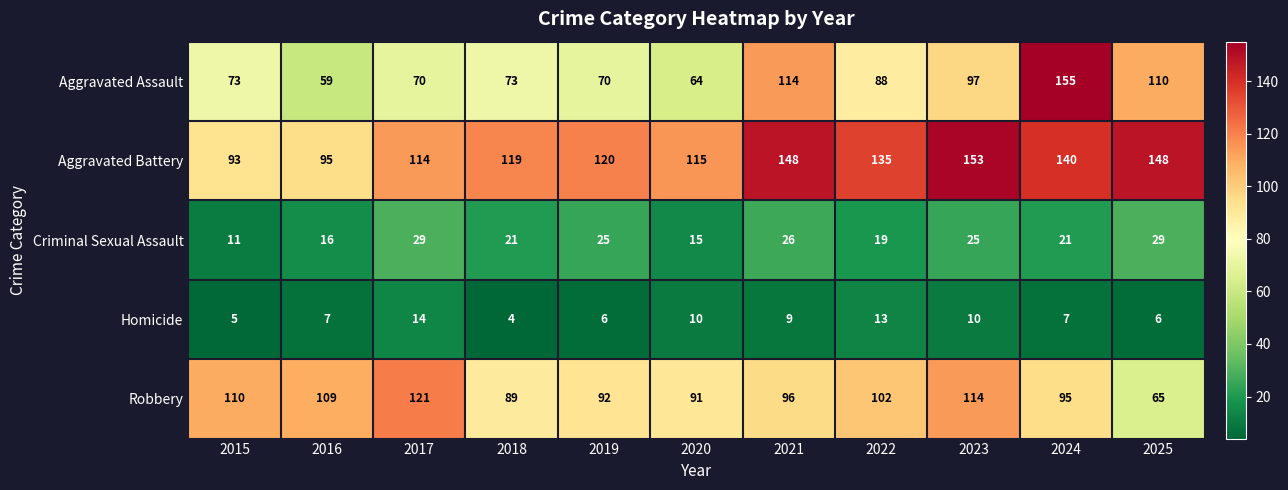

What is the sum of all Aggravated Assault values?

973